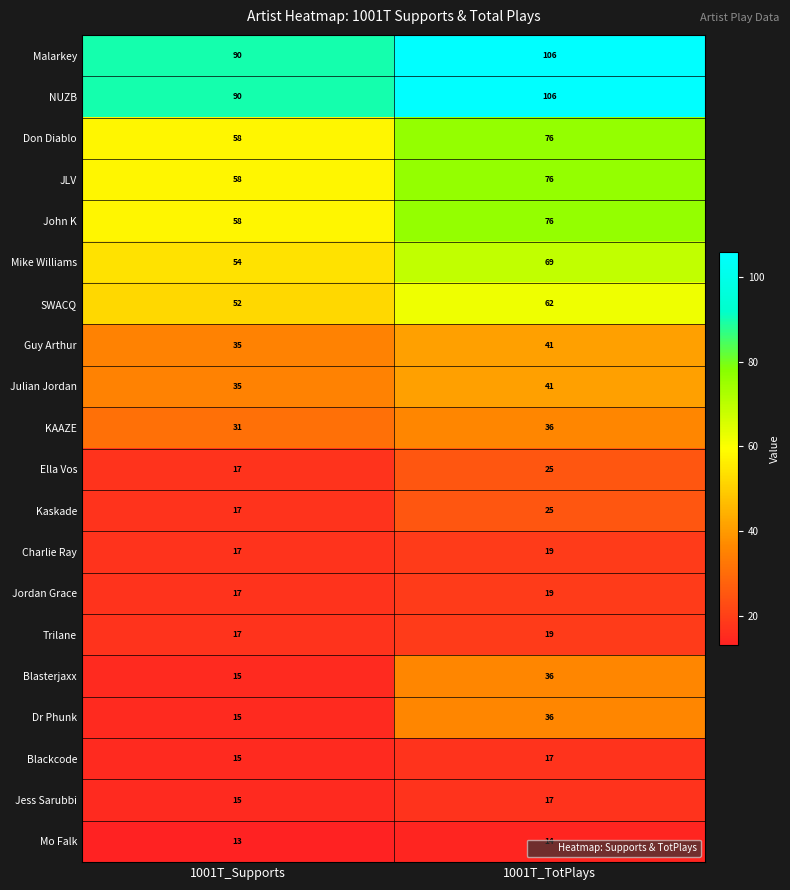

What is the minimum value shown in the chart?

13